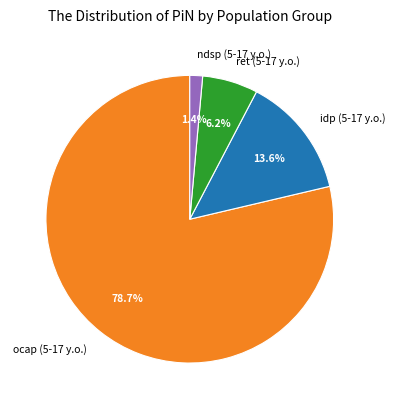

To the nearest percent, what is the difference between the ndsp (5-17 y.o.) and ret (5-17 y.o.) slice percentages?

5%